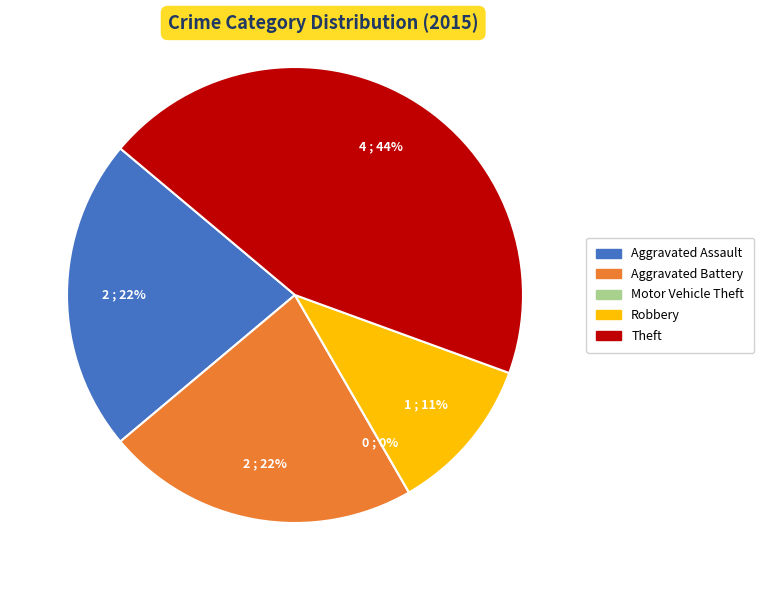

Is the sum of Motor Vehicle Theft and Robbery greater than half?

No